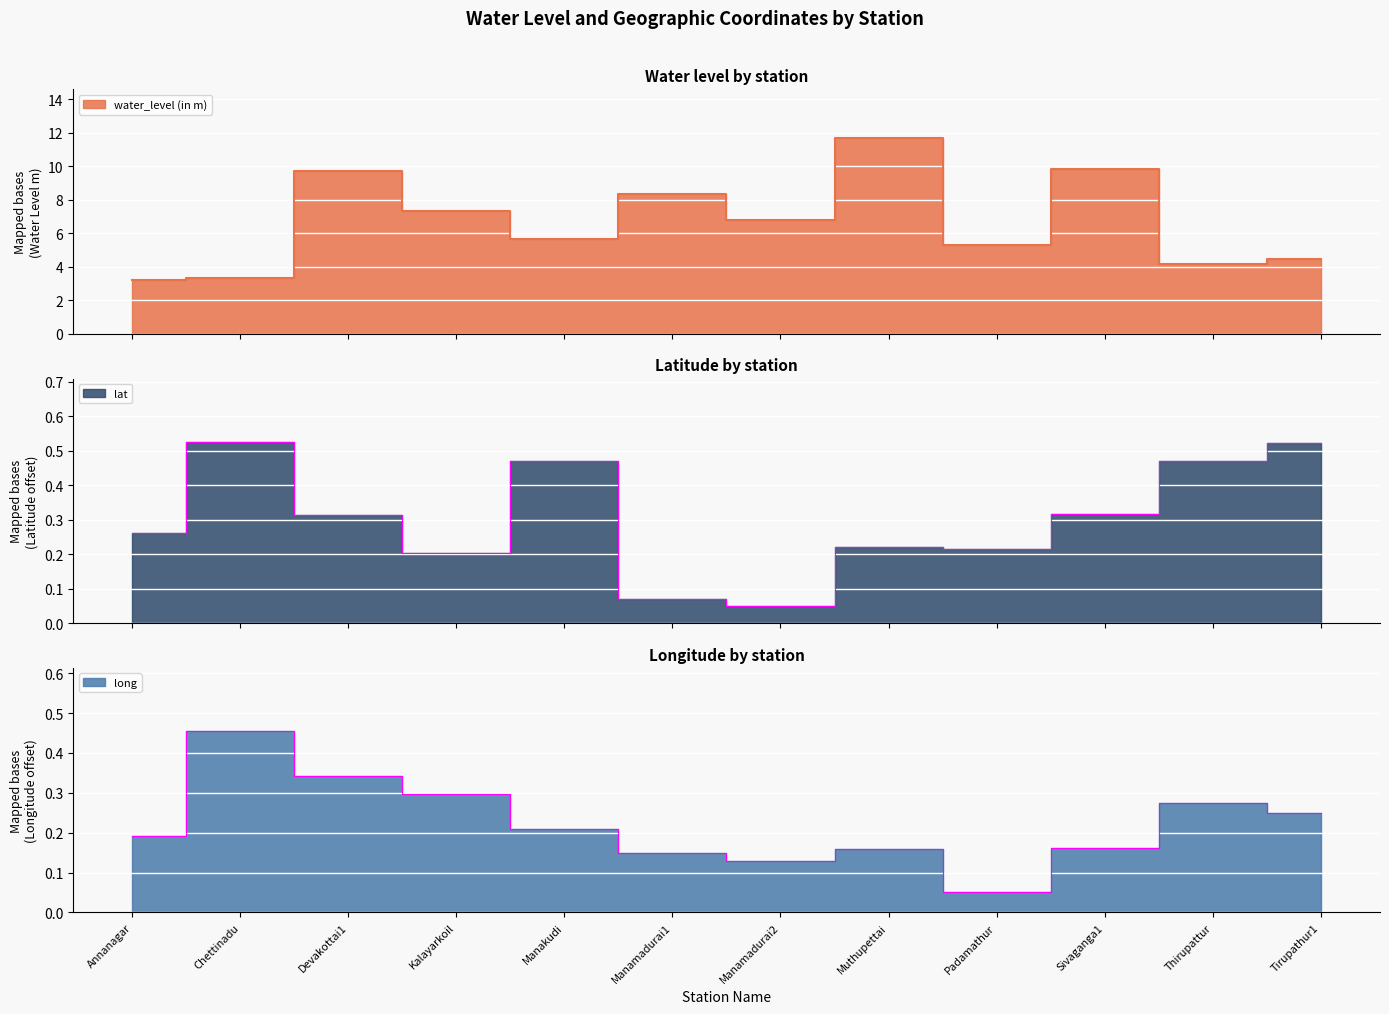

Rank the series by their maximum value, from highest to lowest.

water_level (in m), lat, long